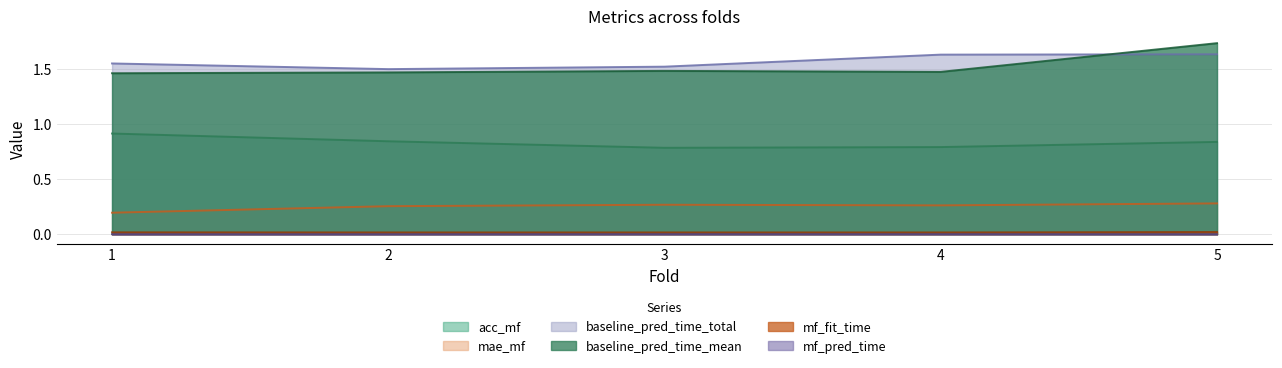

What is the greatest value displayed?

1.7